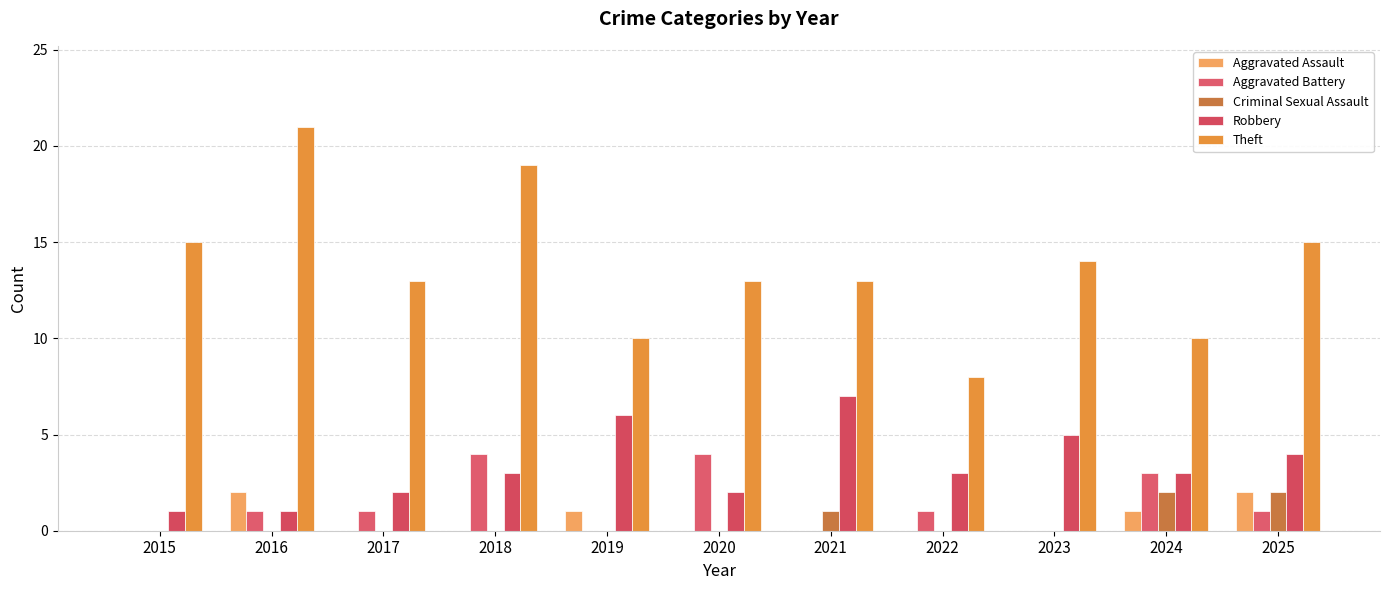

Which series has the largest total across all categories?

Theft